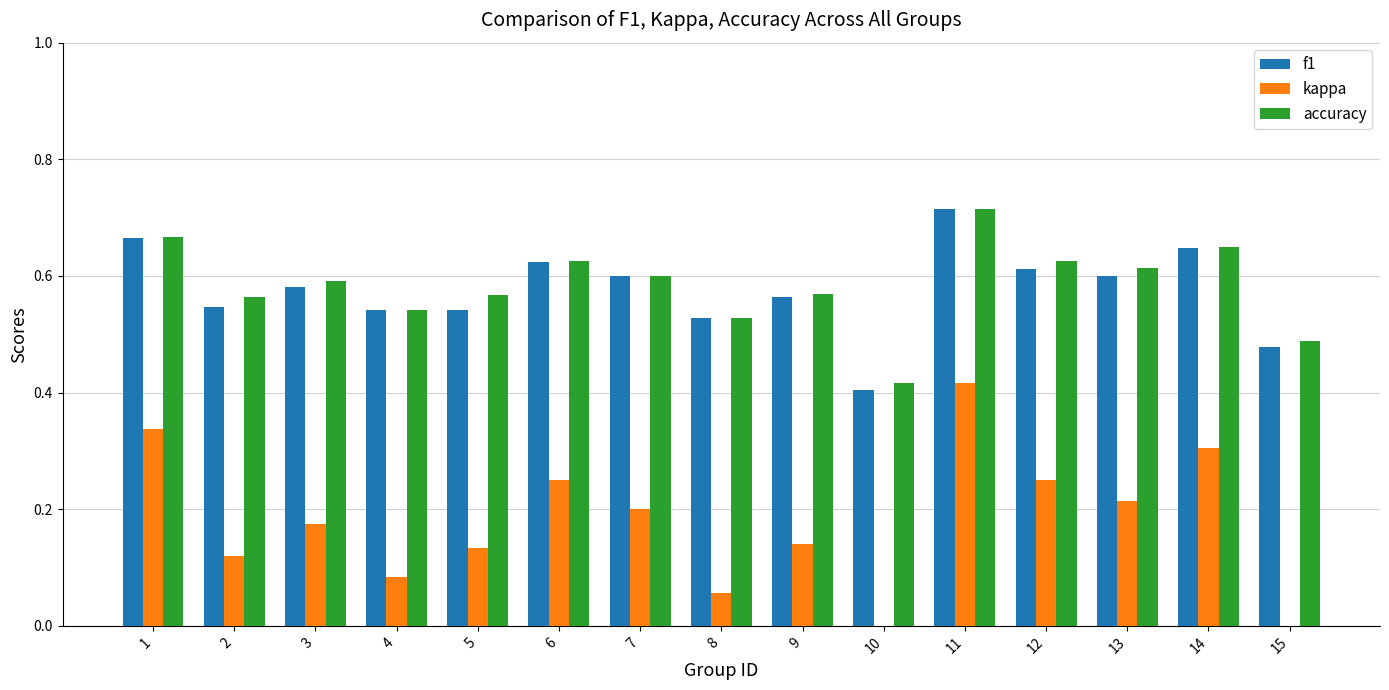

Which series has the largest range (max minus min)?

kappa